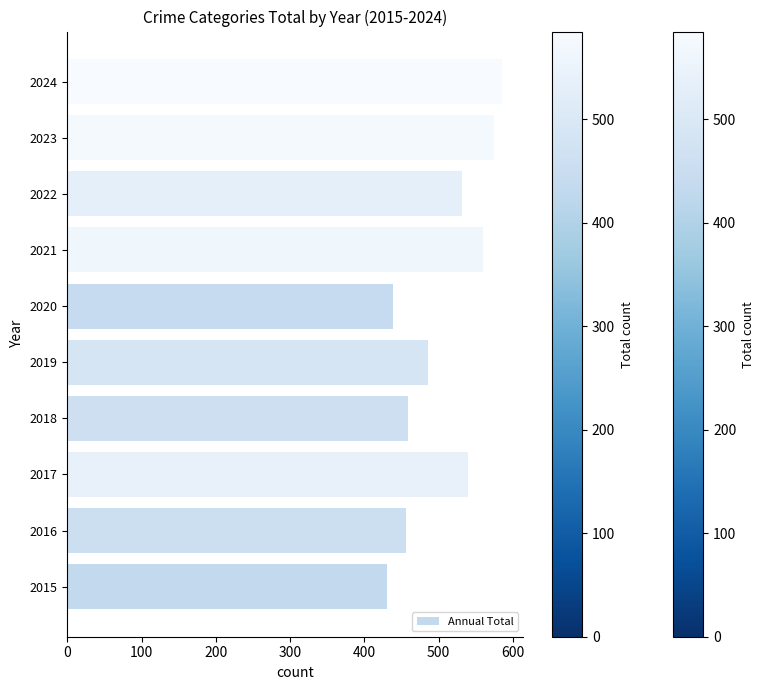

What is the change in value from 2015 to 2023?

+143